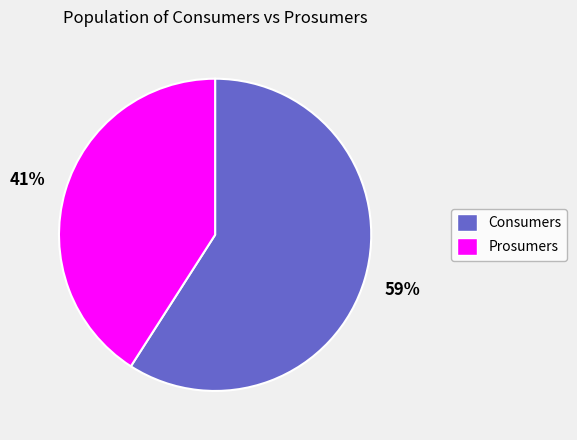

Which has a higher value, Consumers or Prosumers?

Consumers